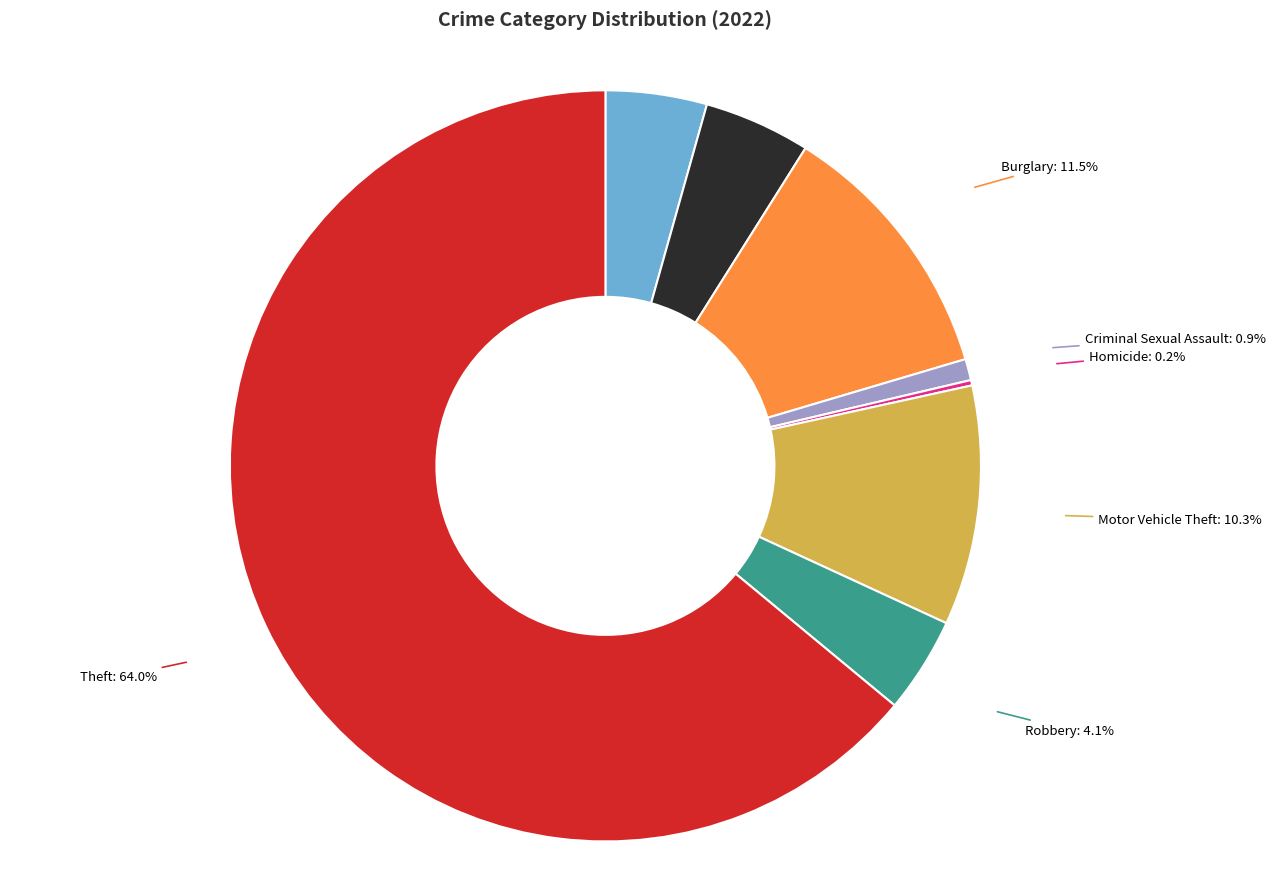

To the nearest percent, what is the difference between the largest and smallest slice percentages?

64%